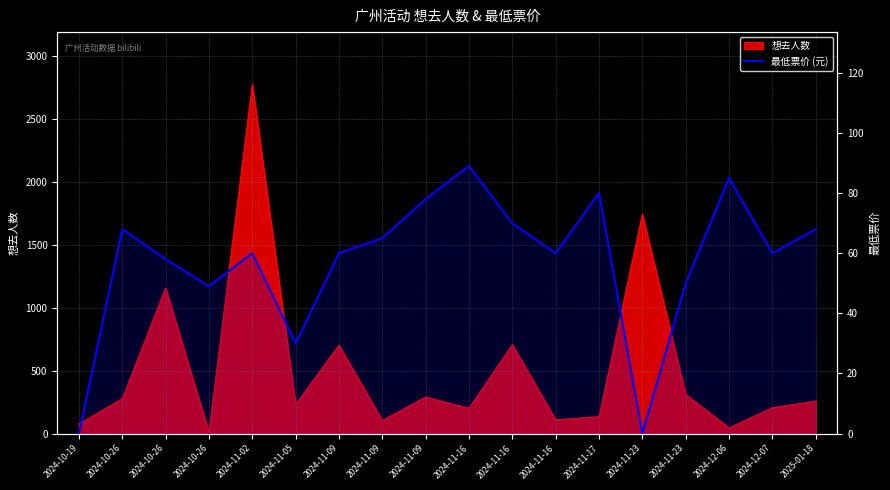

Is it true that the value at 2024-12-07 is 105.4?

False